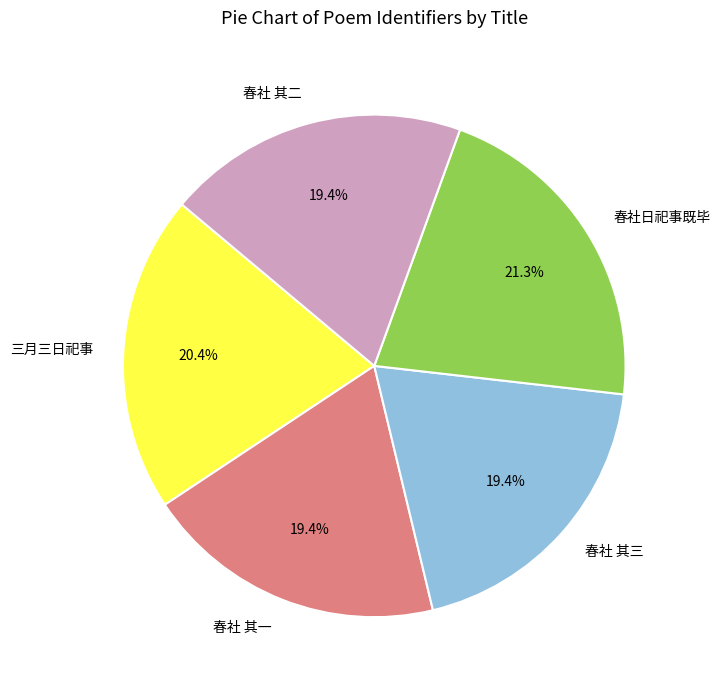

Is the sum of 春社 其一 and 春社日祀事既毕 greater than half?

No